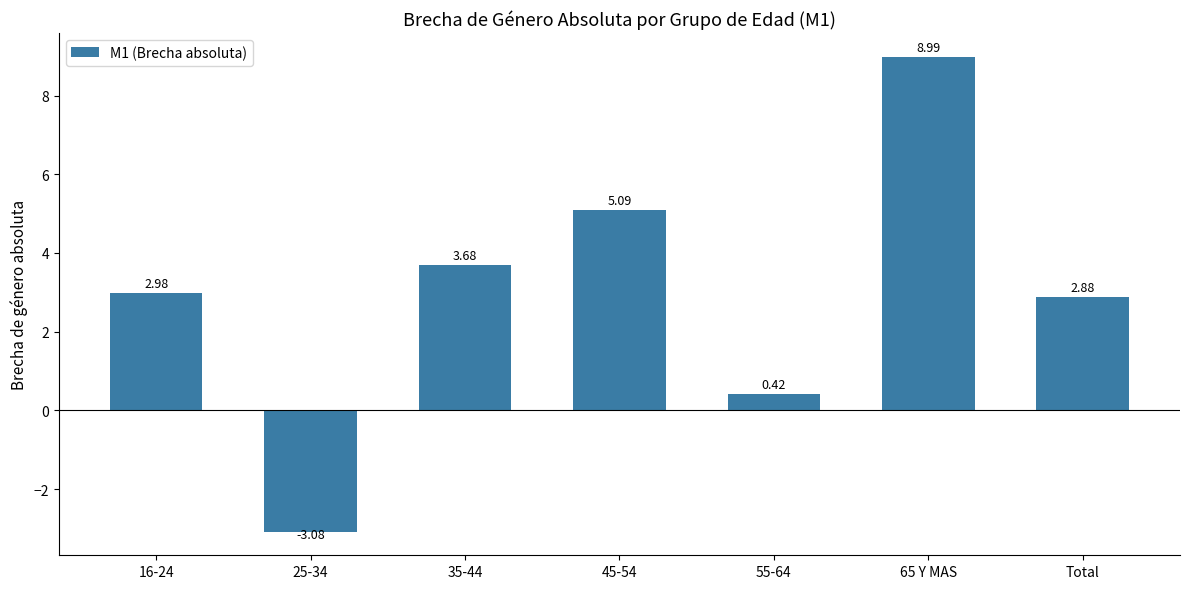

Between 16-24 and Total, which is larger?

16-24